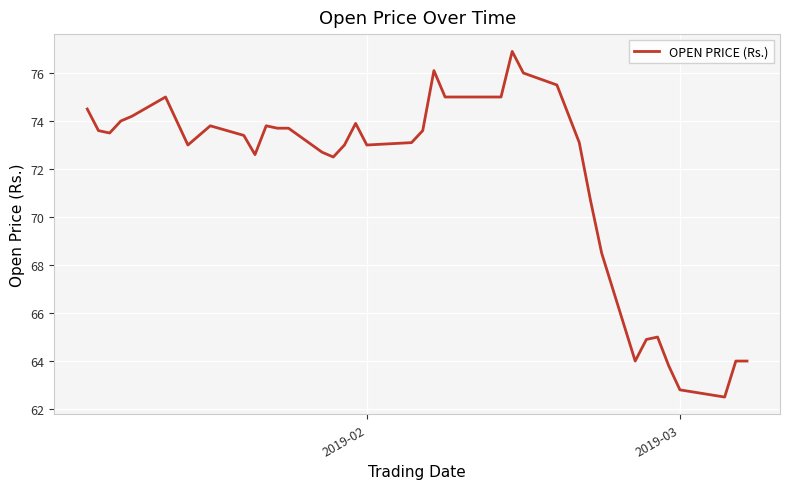

What is the minimum value shown in the chart?

62.5